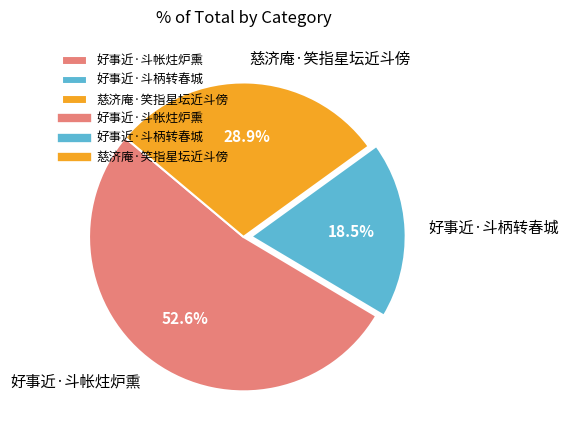

Combined, what portion of the pie is 好事近·斗柄转春城 and 慈济庵·笑指星坛近斗傍?

47.4%